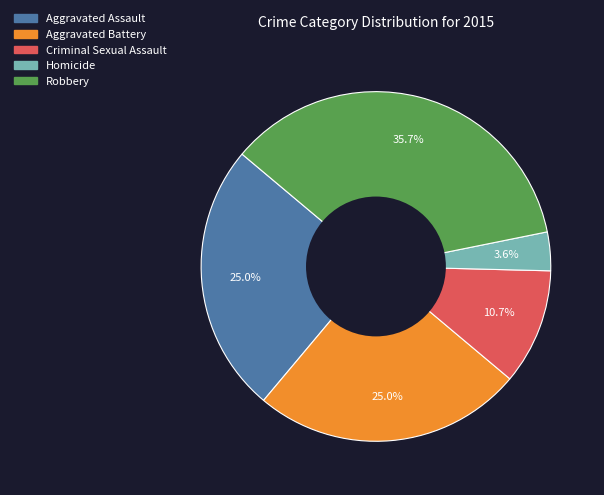

Is it true that Aggravated Battery is 40% of the pie?

False